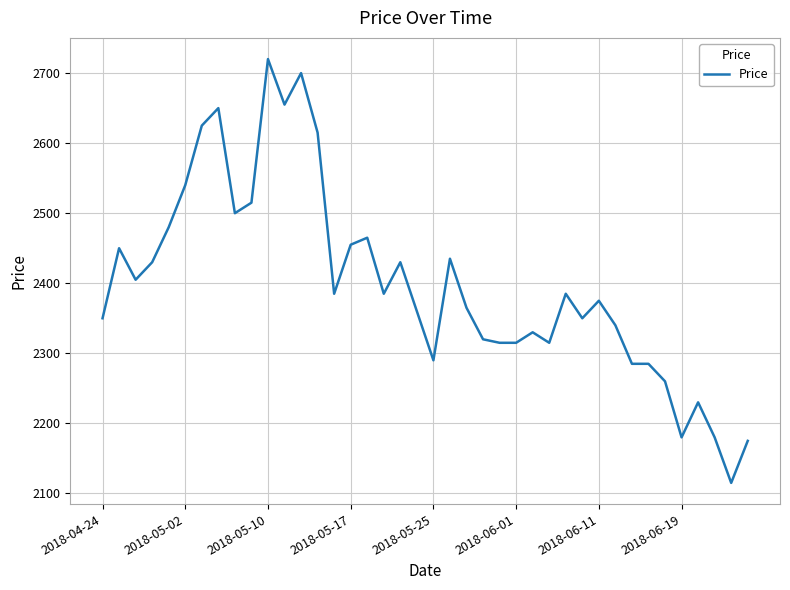

What is the difference between the maximum and minimum values?

605